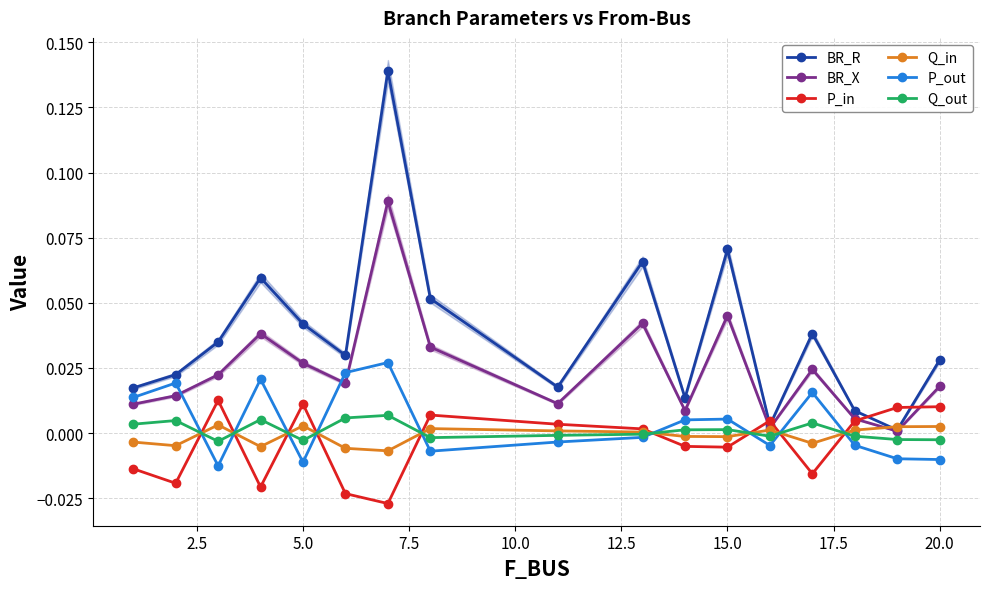

True or false: Q_in has more than 0 interior local peaks.

True